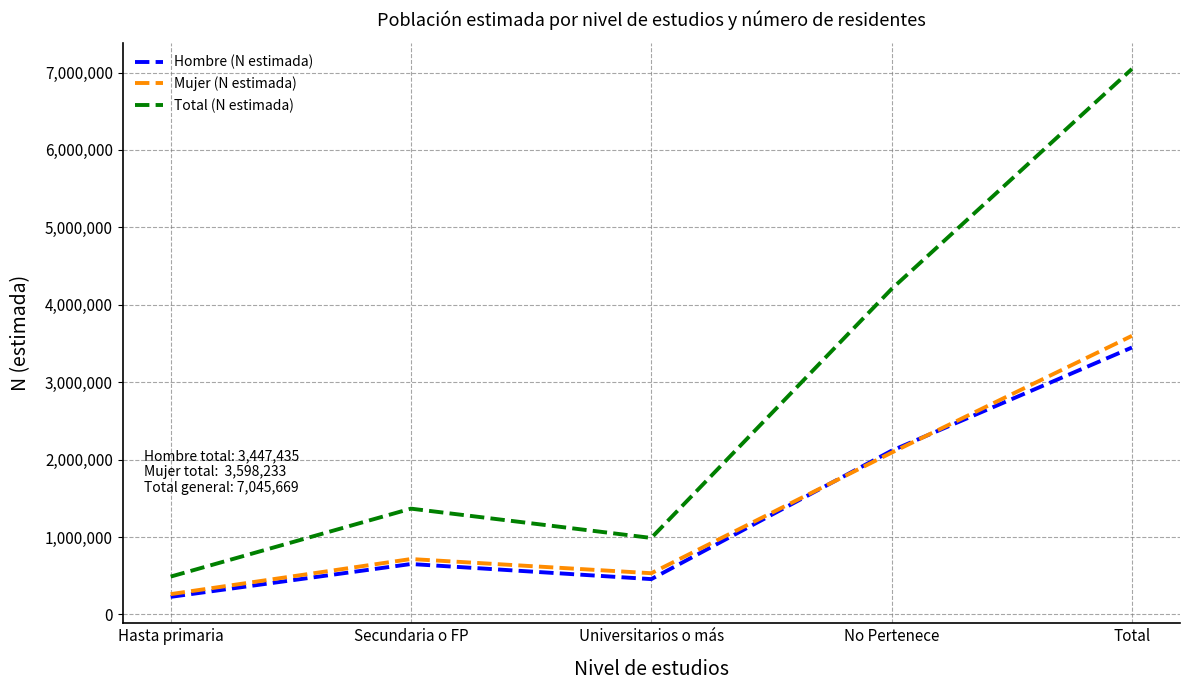

Reading left to right, extract all data points from this chart.

Hombre (N estimada): 226494	650858	455688	2114395	3447435
Mujer (N estimada): 261691	715102	531694	2089746	3598233
Total (N estimada): 488185	1365960	987383	4204141	7045669